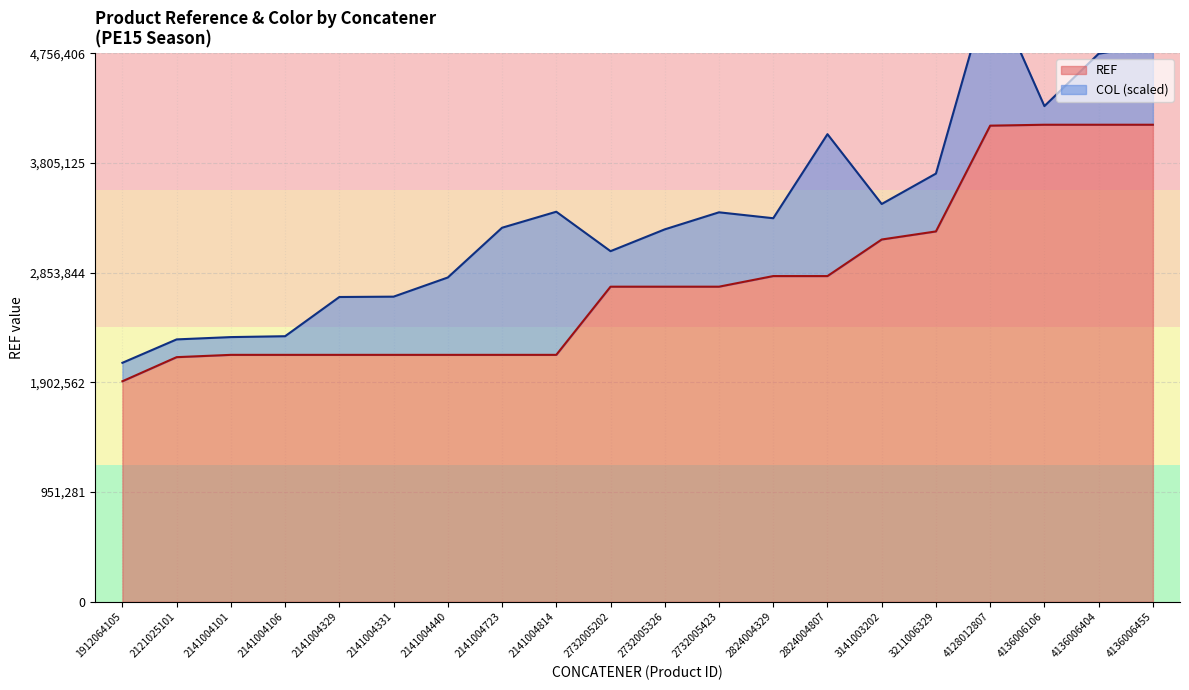

At which label does the data first exceed 2732005?

2824004329